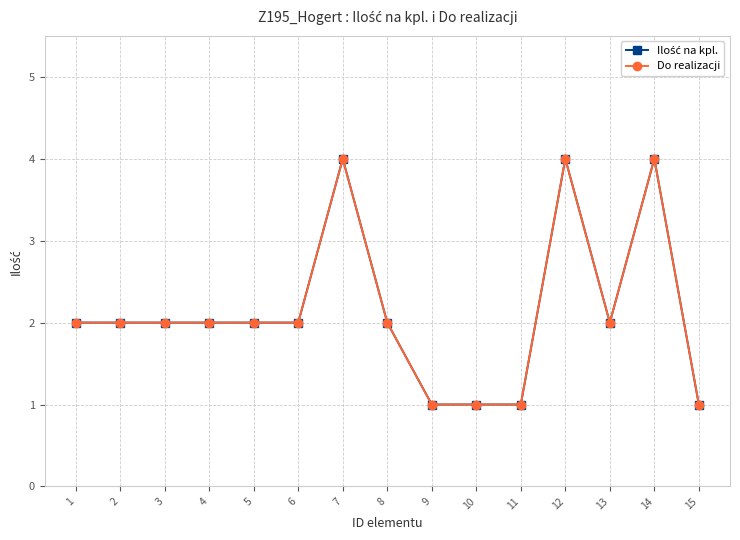

What is the value of the Ilość na kpl. point at the 4th from the left?

2